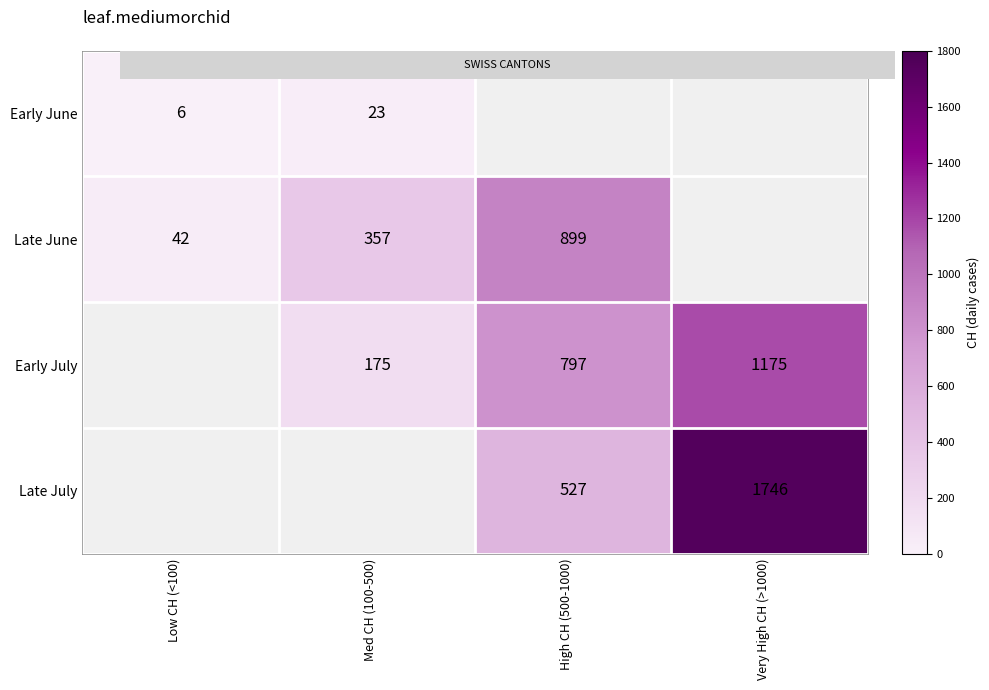

Between Low CH (<100) and Med CH (100-500), which series saw the biggest shift?

Late June